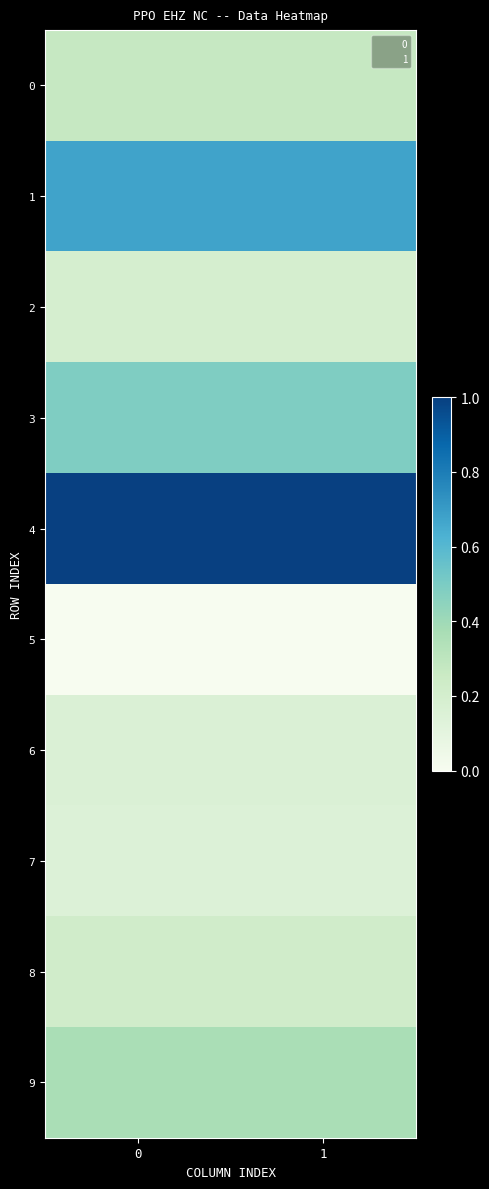

Reading left to right, list all the values displayed in this chart.

0: 0=0.3	1=0.3
1: 0=0.7	1=0.7
2: 0=0.2	1=0.2
3: 0=0.5	1=0.5
4: 0=1.0	1=1.0
5: 0=0.0	1=0.0
6: 0=0.2	1=0.2
7: 0=0.1	1=0.1
8: 0=0.2	1=0.2
9: 0=0.4	1=0.4